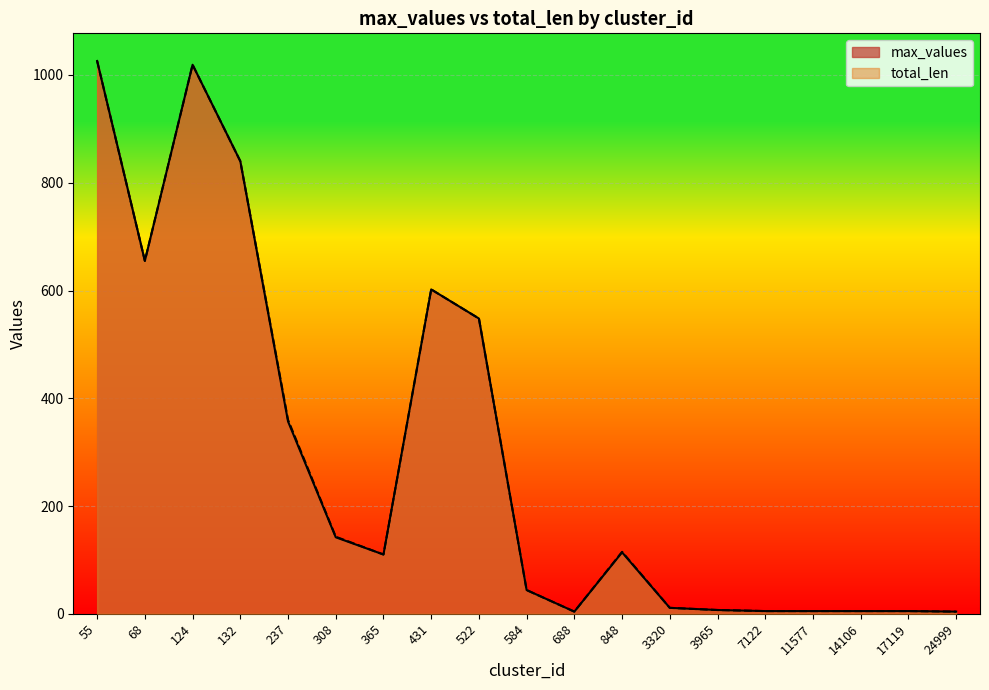

The total_len series shows 70 at 584. True or false?

False